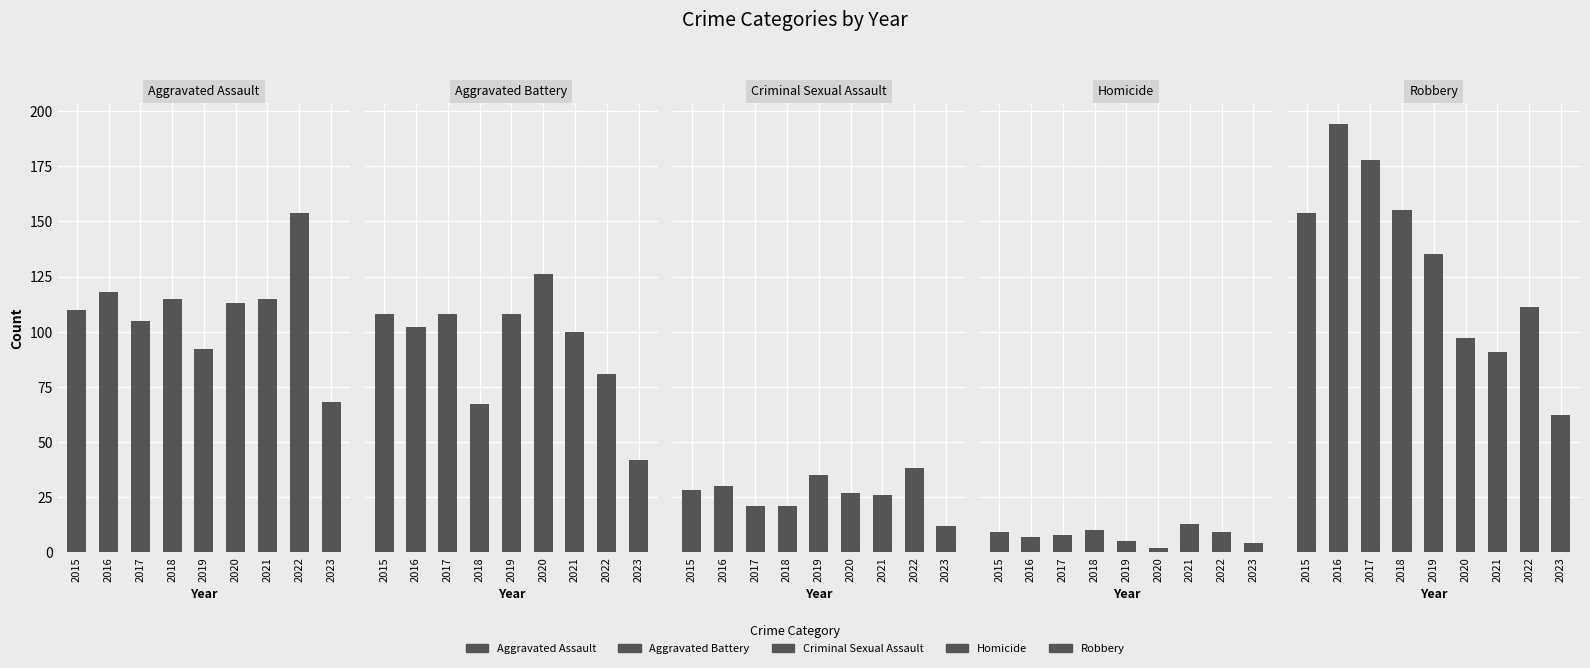

Rank the series at 2020 from highest to lowest value.

Aggravated Battery, Aggravated Assault, Robbery, Criminal Sexual Assault, Homicide